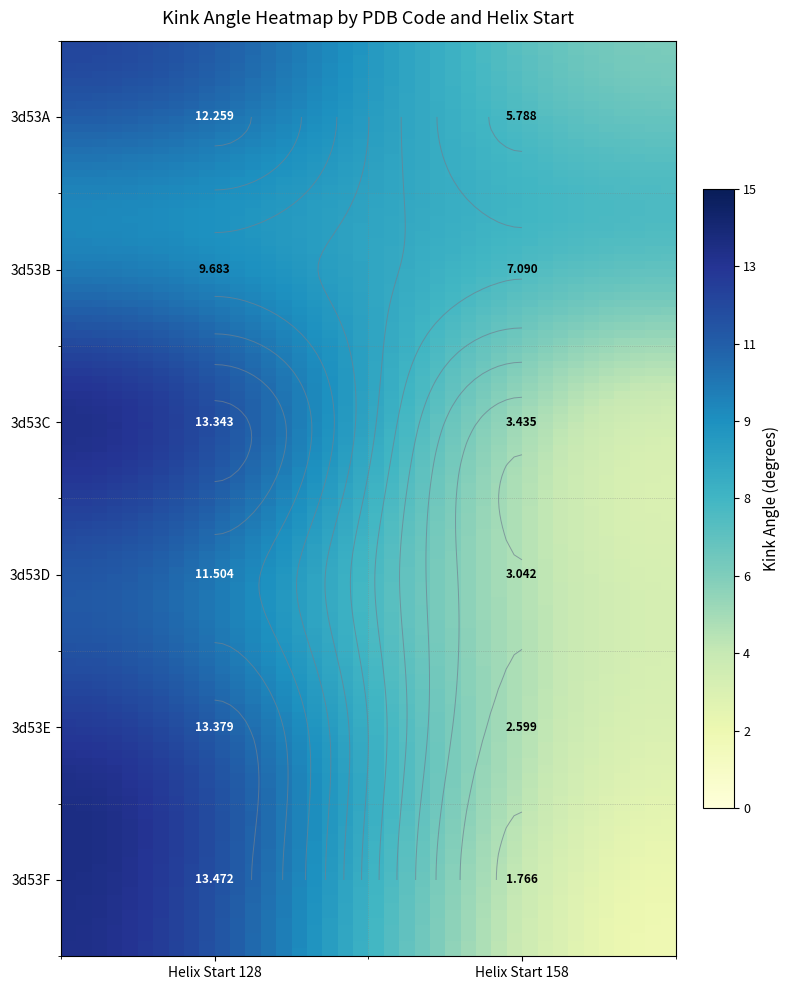

The 3d53B series shows 10.7 at 1. True or false?

False